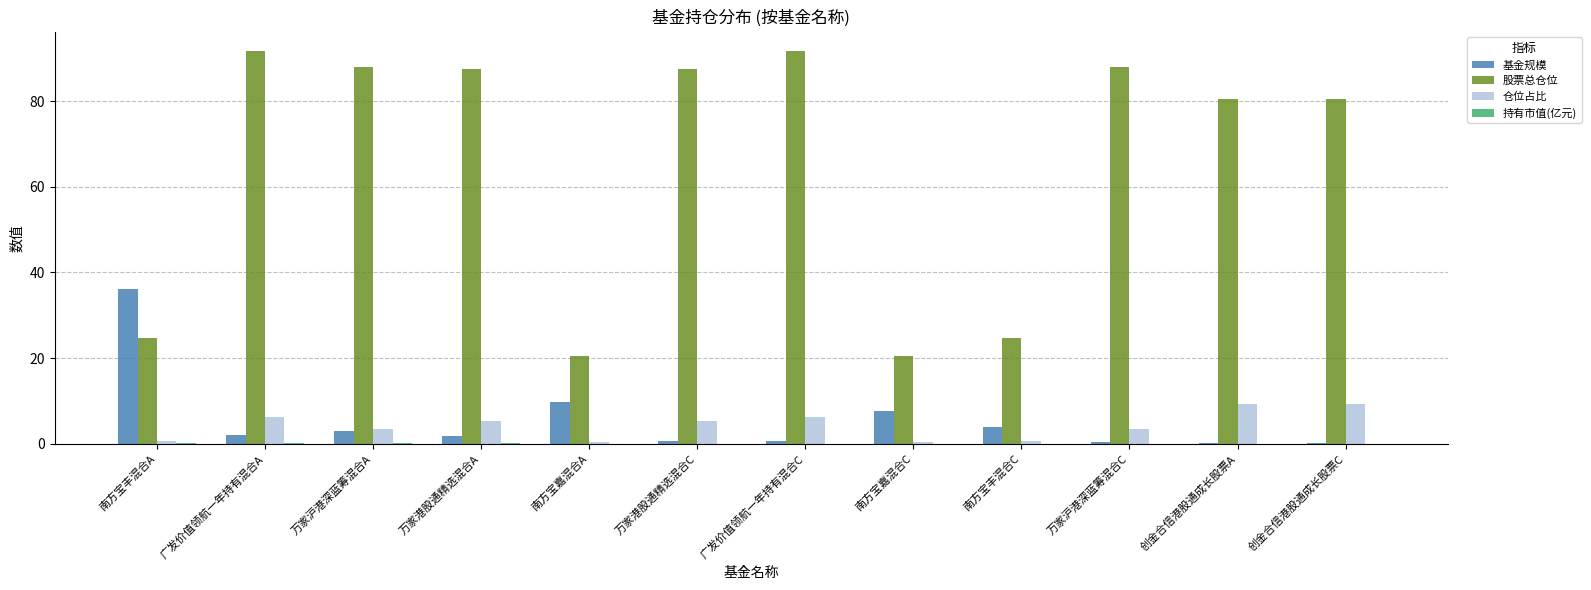

Between 南方宝丰混合A and 万家港股通精选混合C, which series saw the biggest shift?

股票总仓位